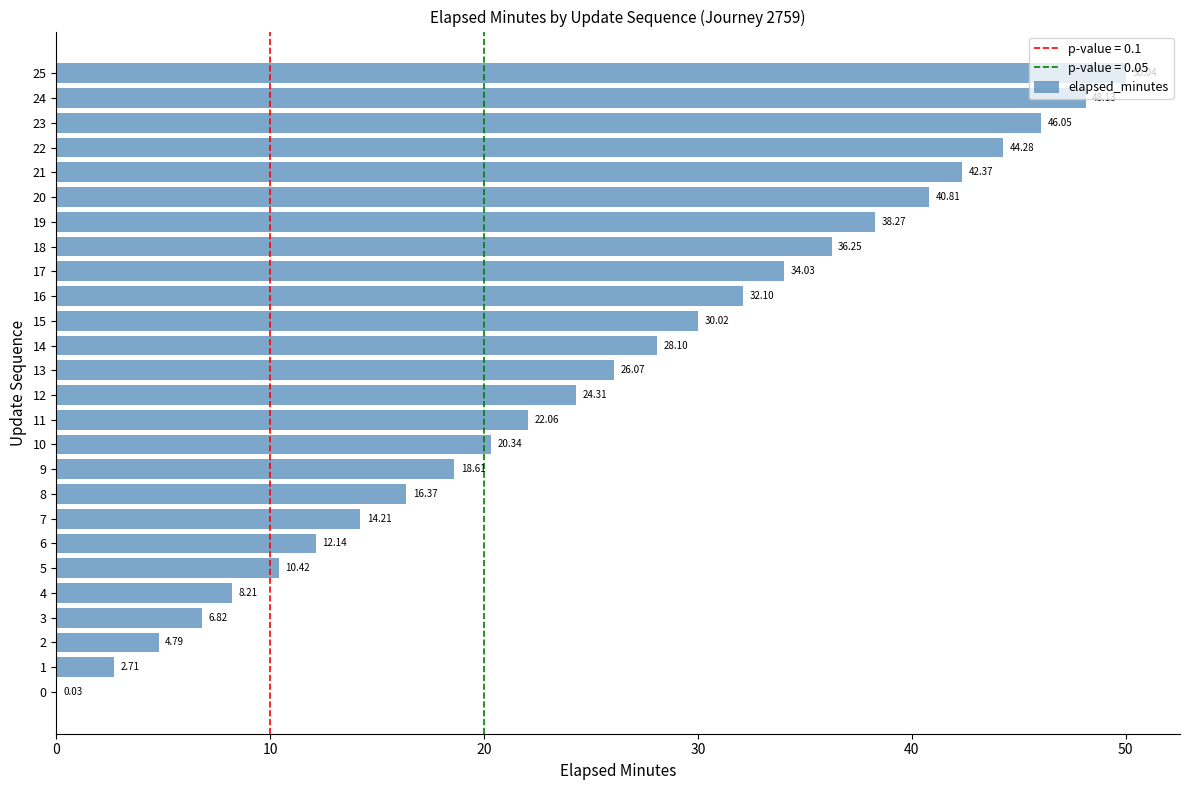

Which has a higher value, 21 or 9?

21